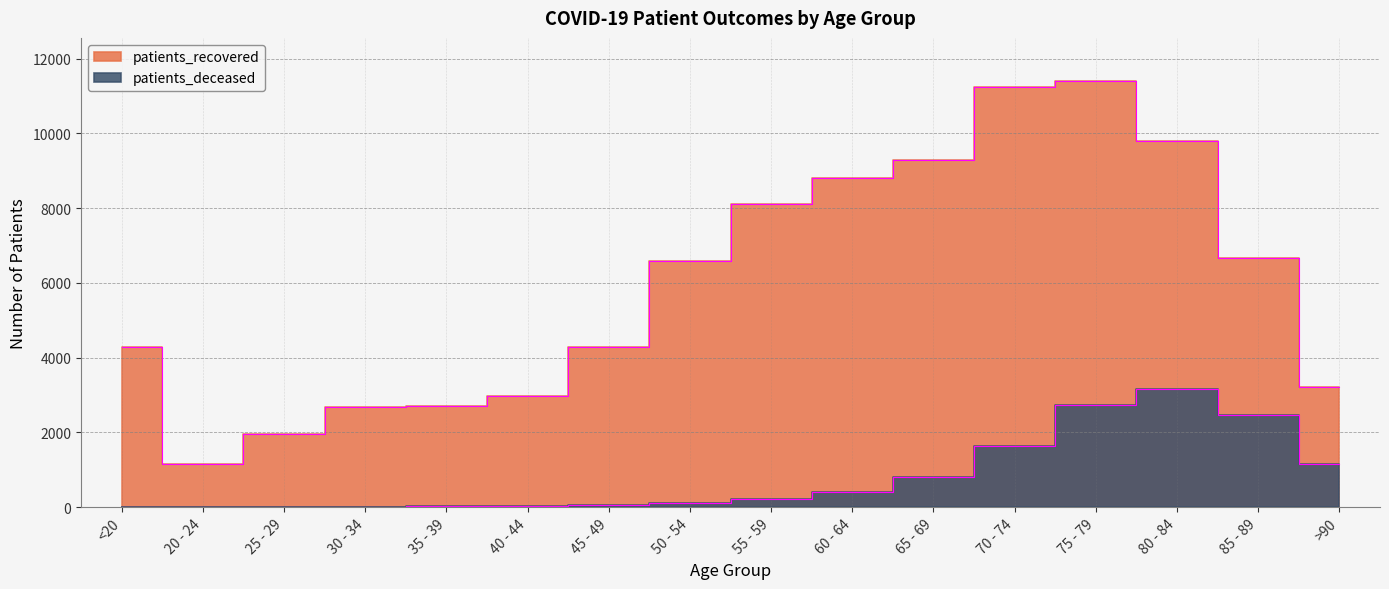

How many categories are shown in the chart?

16